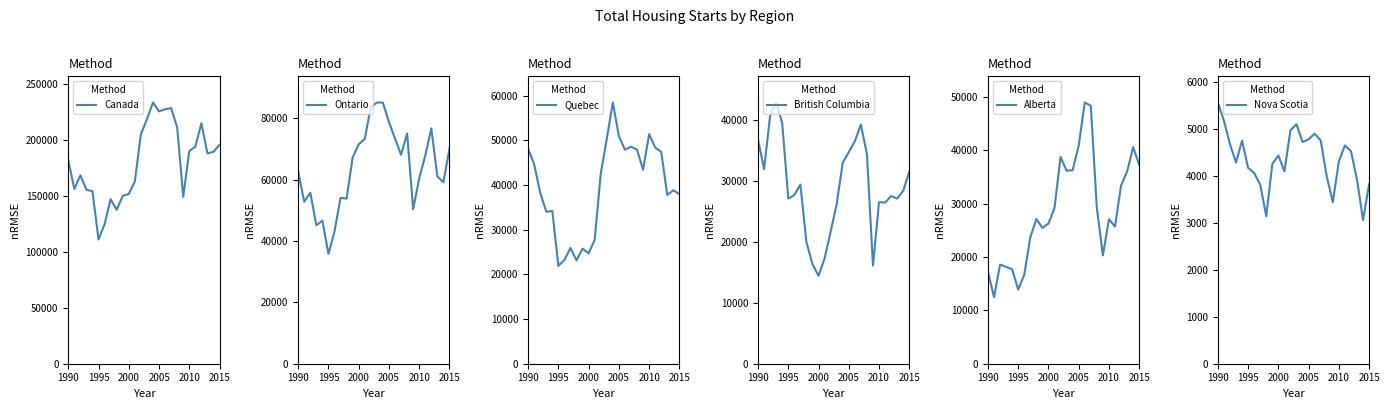

What is the lowest value of the Canada series?

110933